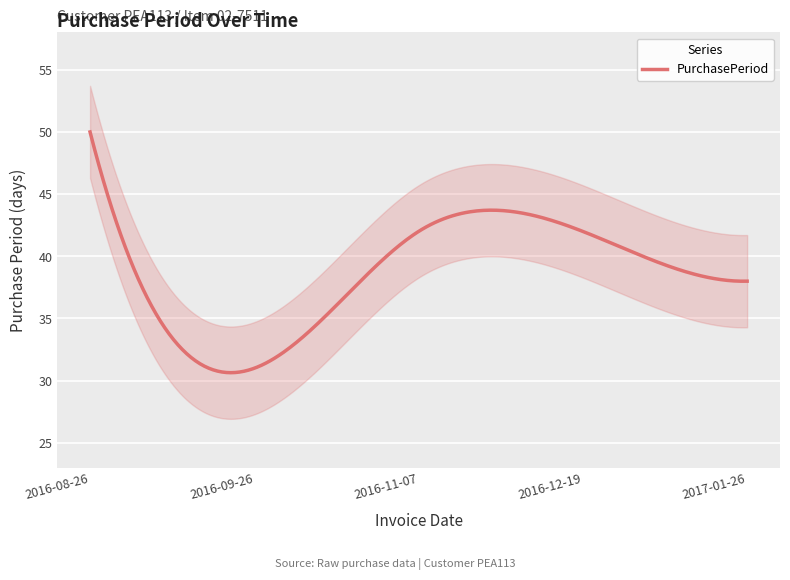

True or false: there are more than 1 points higher than both neighbors.

False